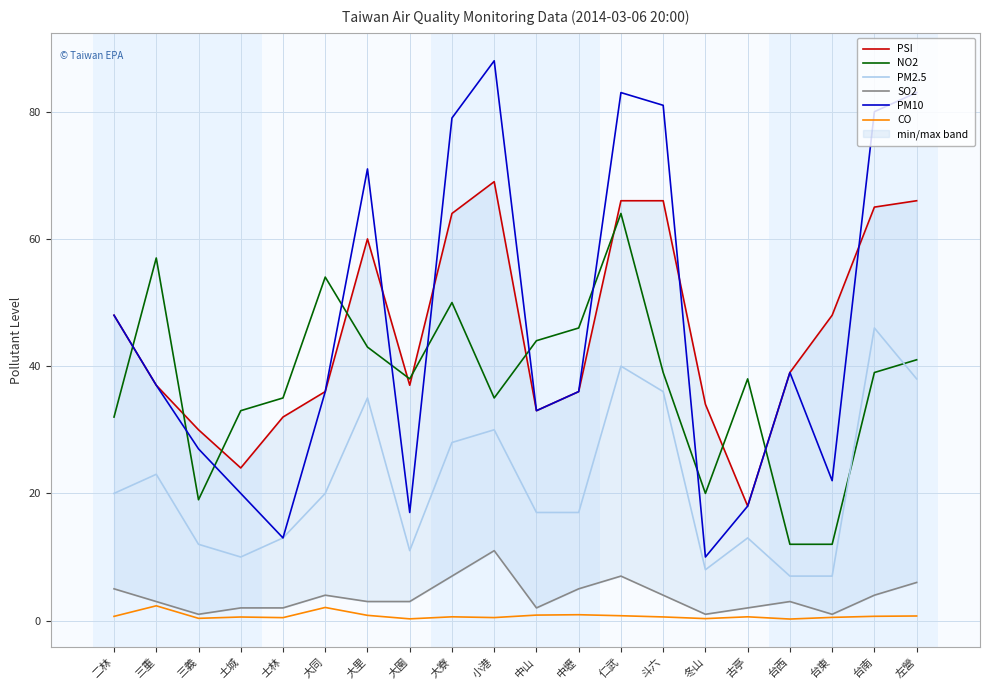

Rank the categories by NO2 value from highest to lowest.

仁武, 三重, 大同, 大寮, 中壢, 中山, 大里, 左營, 斗六, 台南, 大園, 古亭, 士林, 小港, 土城, 二林, 冬山, 三義, 台西, 台東